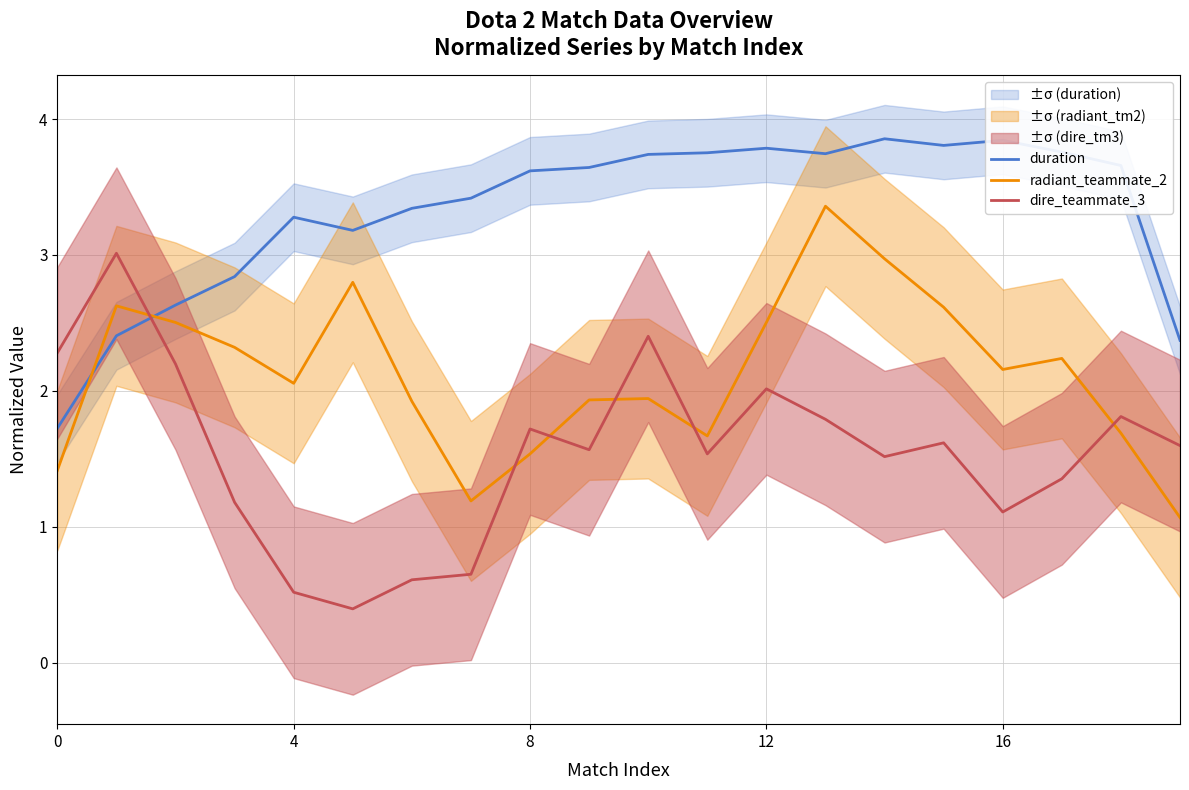

What is the minimum value shown in the chart?

0.4